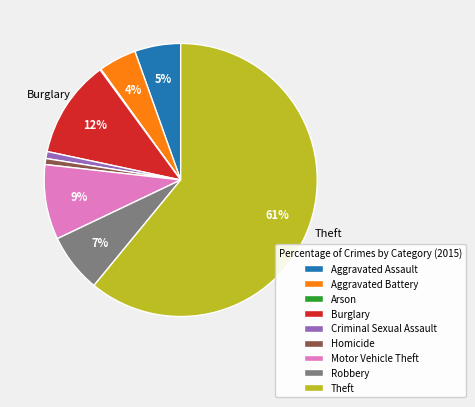

To the nearest percent, what is the average slice percentage?

11%